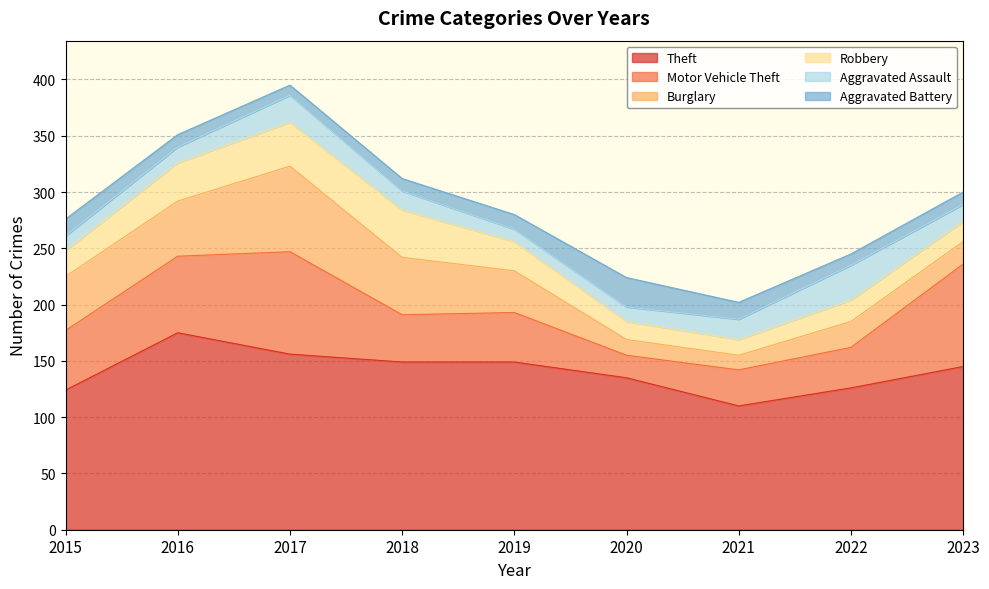

True or false: Motor Vehicle Theft and Robbery cross at least once.

False